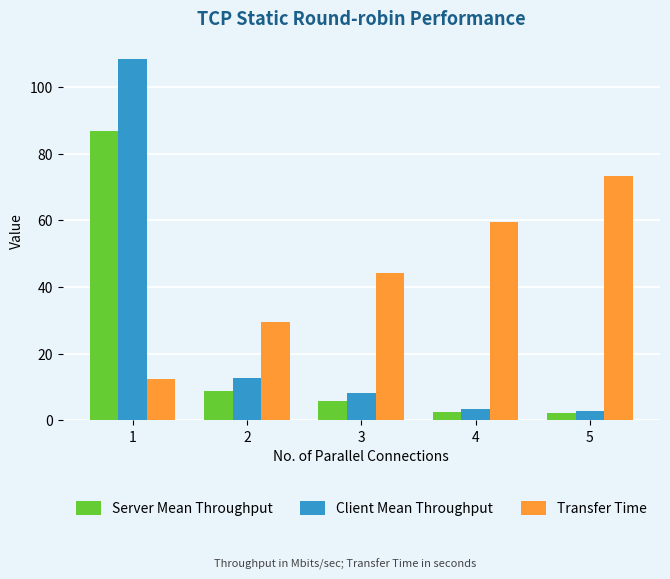

List the series in order of their overall mean, highest first.

Transfer Time, Client Mean Throughput, Server Mean Throughput